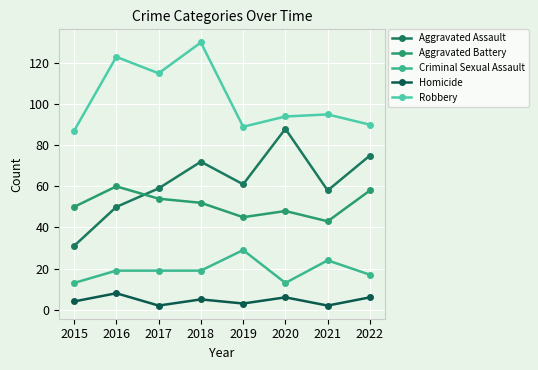

At which category is the sum across all series the highest?

2018